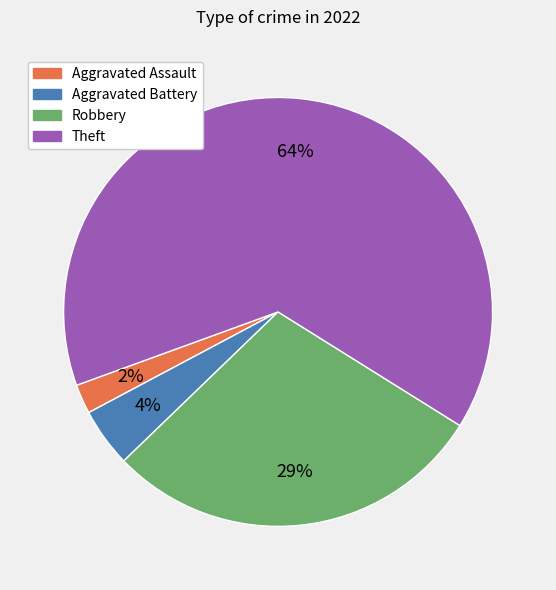

Combined, do Theft and Robbery account for over 50%?

Yes